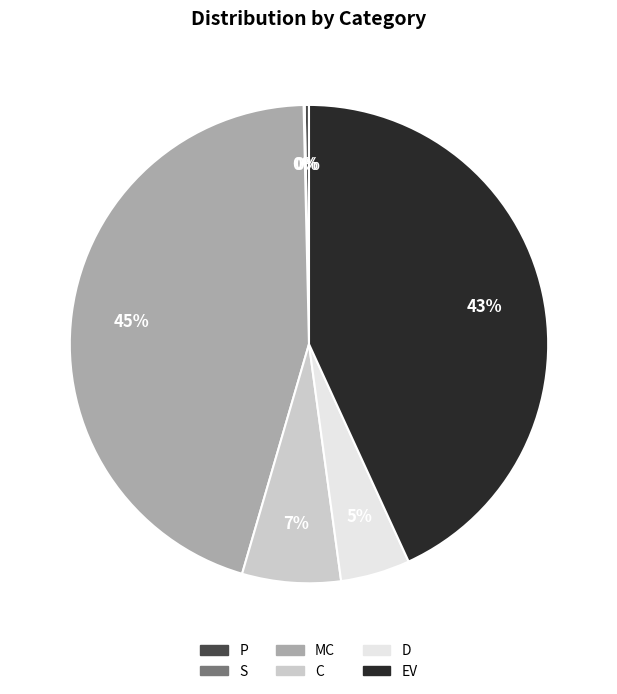

Which slice is the largest?

MC